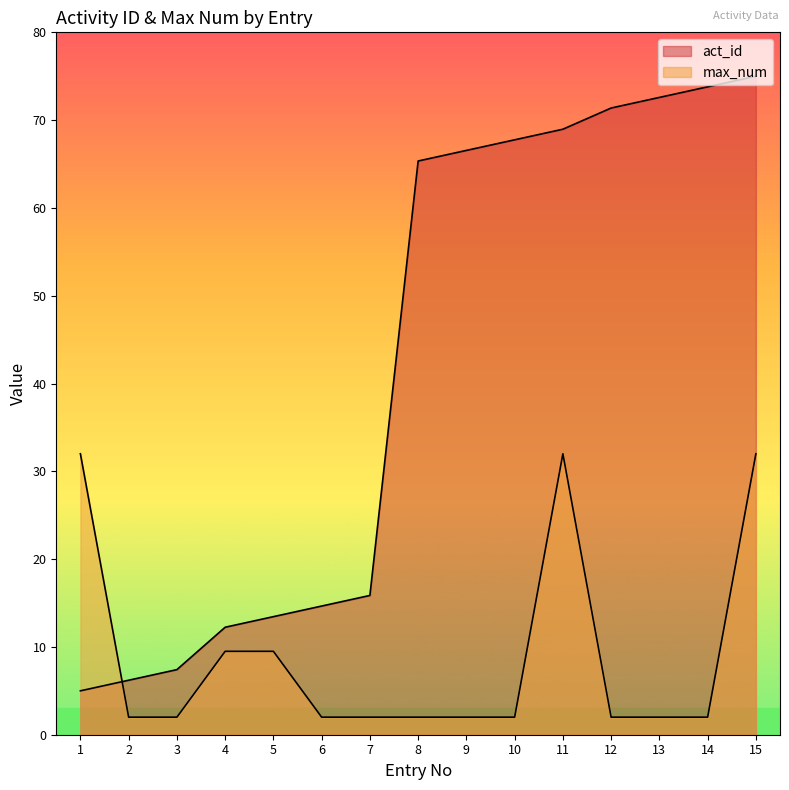

At which category does the chart reach its peak across all series?

15